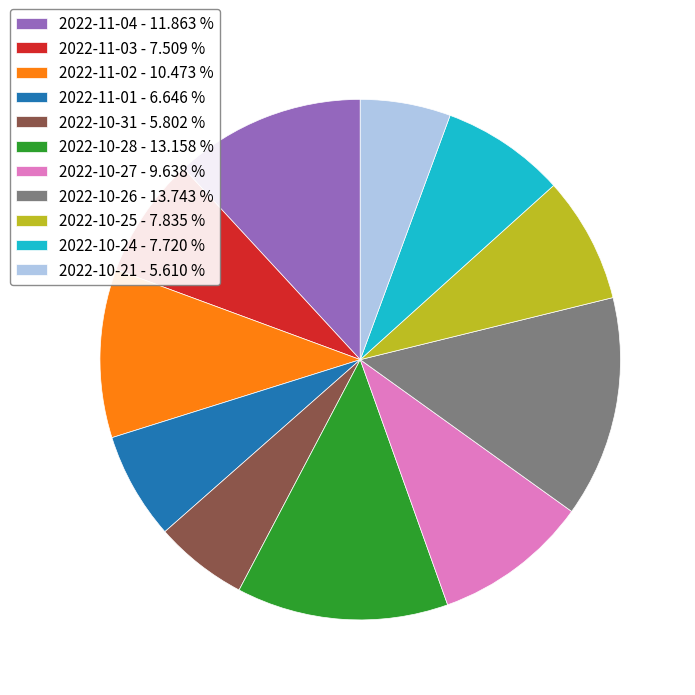

How many slices are in this pie chart?

11